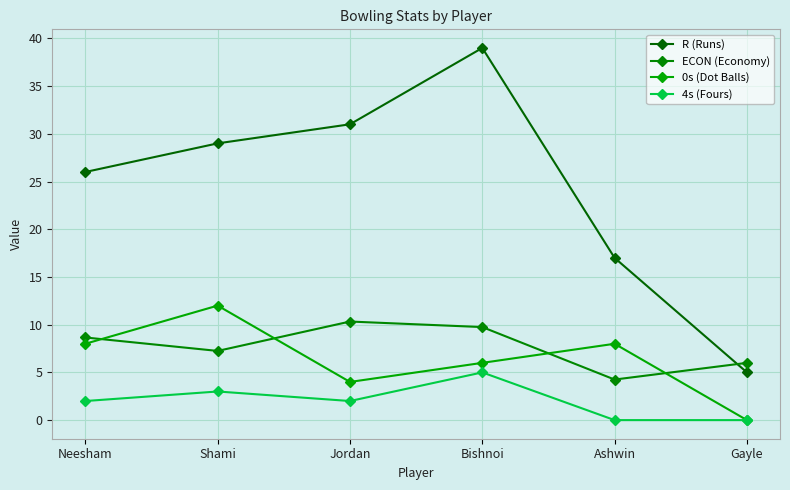

At which category is the sum across all series the highest?

Bishnoi